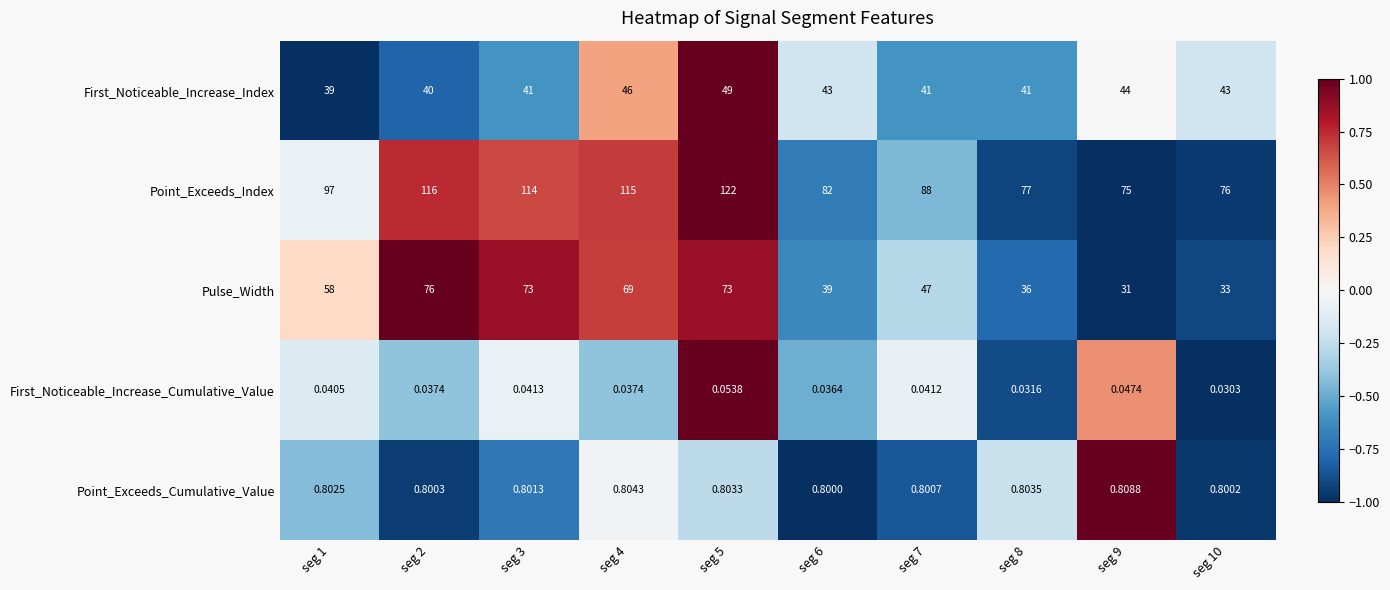

Rank the series at seg 10 from highest to lowest value.

Point_Exceeds_Index, First_Noticeable_Increase_Index, Pulse_Width, Point_Exceeds_Cumulative_Value, First_Noticeable_Increase_Cumulative_Value